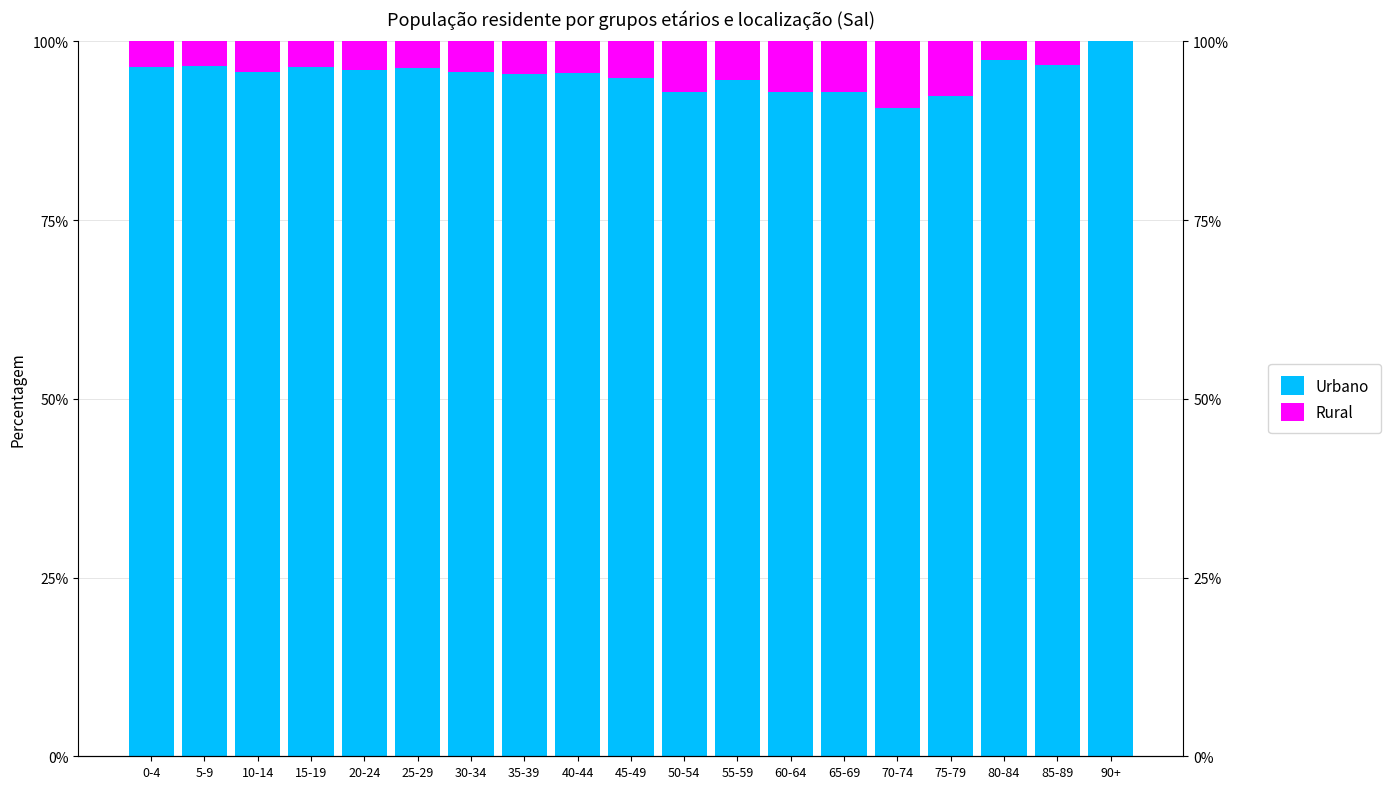

What is the label of the 7th bar from the left?

30-34